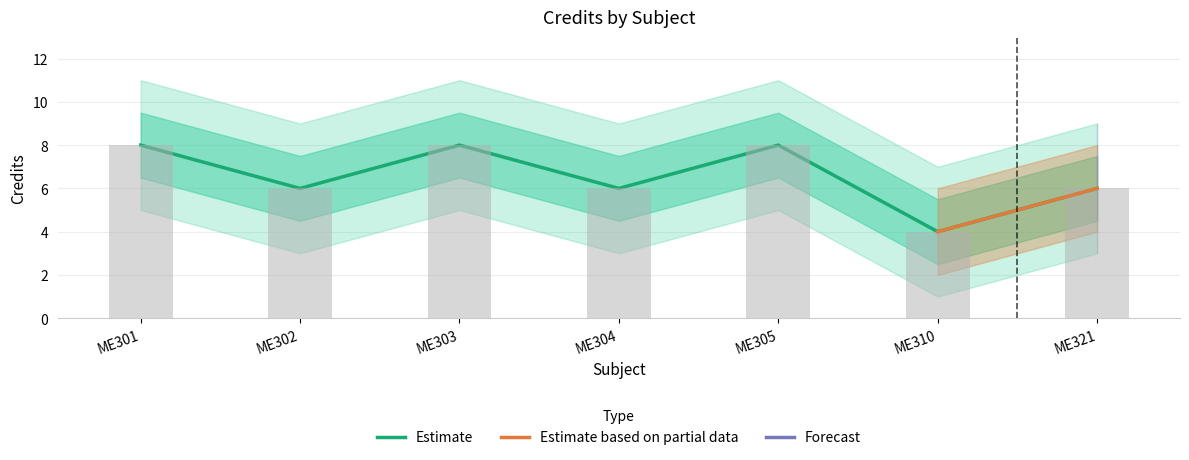

What is the sum of the values at ME303 and ME321?

14